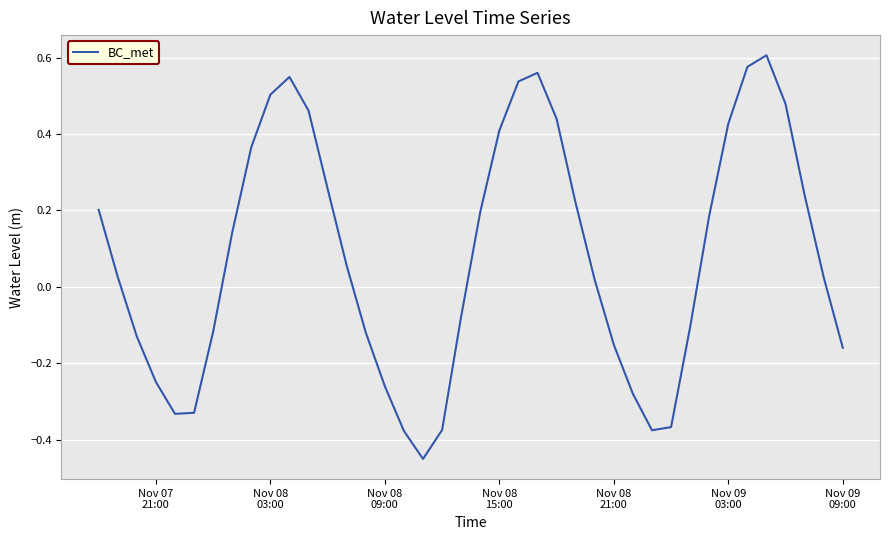

Count the number of categories in the chart.

40